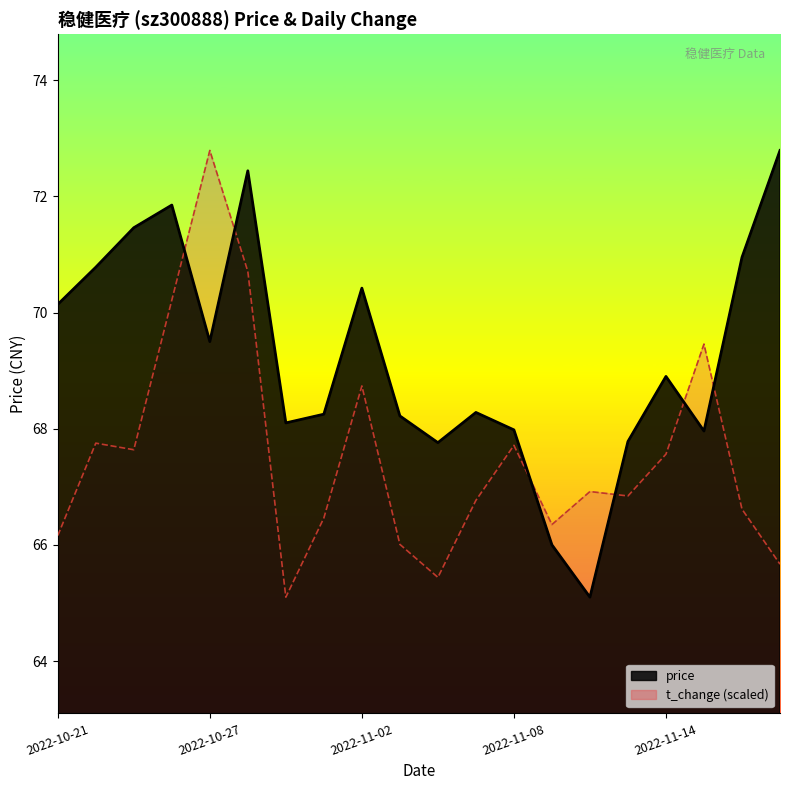

How many data points in price are above 68?

14